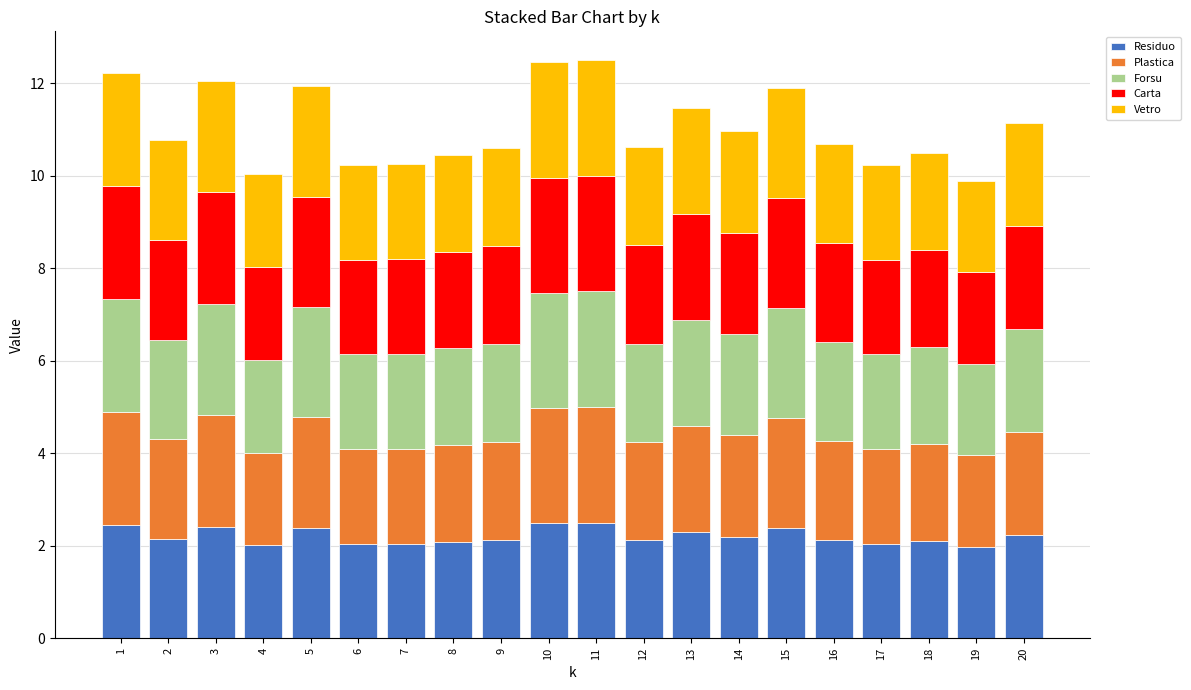

The Residuo series shows 0.7 at 3. True or false?

False